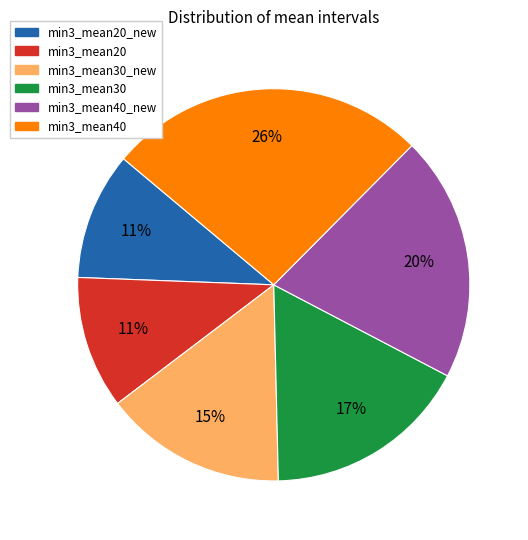

Is there any slice that represents more than half of the pie?

No